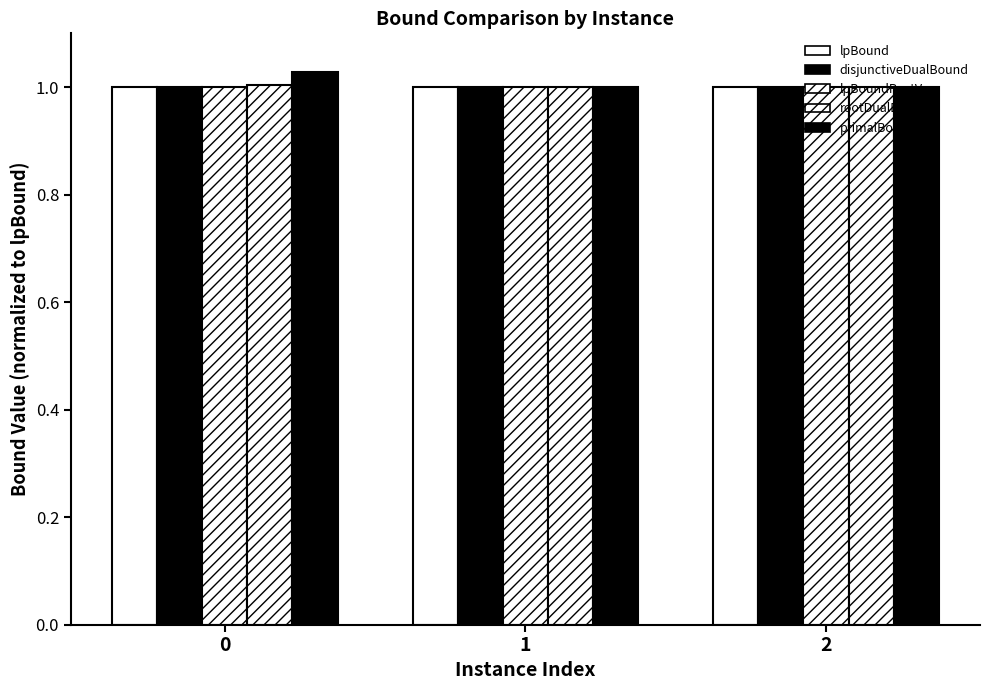

How many series are shown in this chart?

5